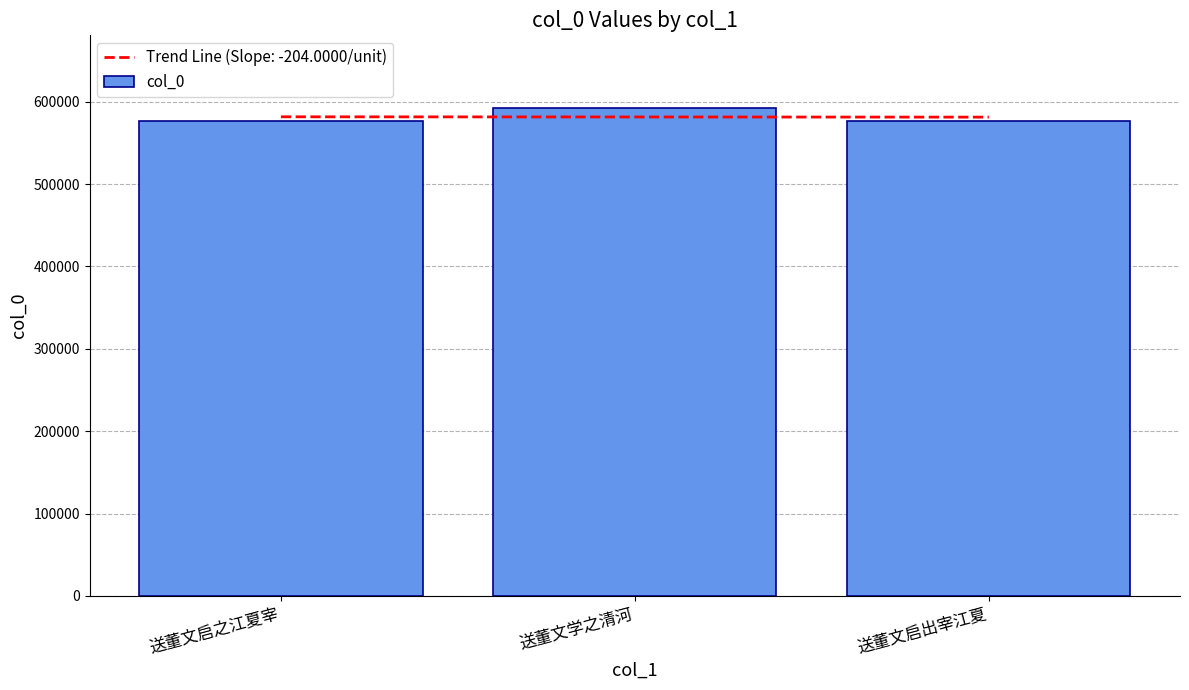

Approximately how many times larger is the value at 送董文启之江夏宰 compared to 送董文学之清河?

1.0